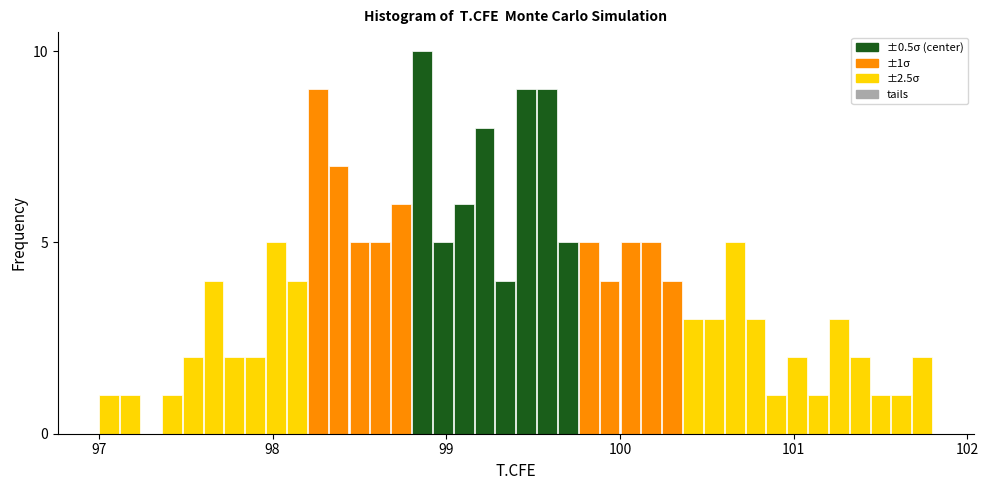

Around what value on the x-axis is the tallest bar? Give the approximate position of its centre, as read against the axis.

98.9